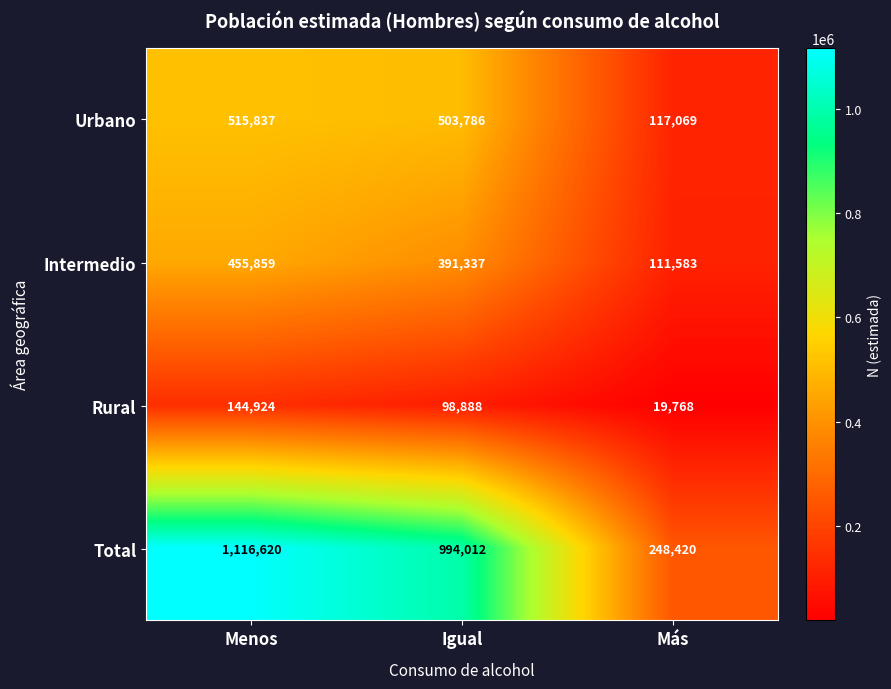

Which series has the largest range (max minus min)?

Total